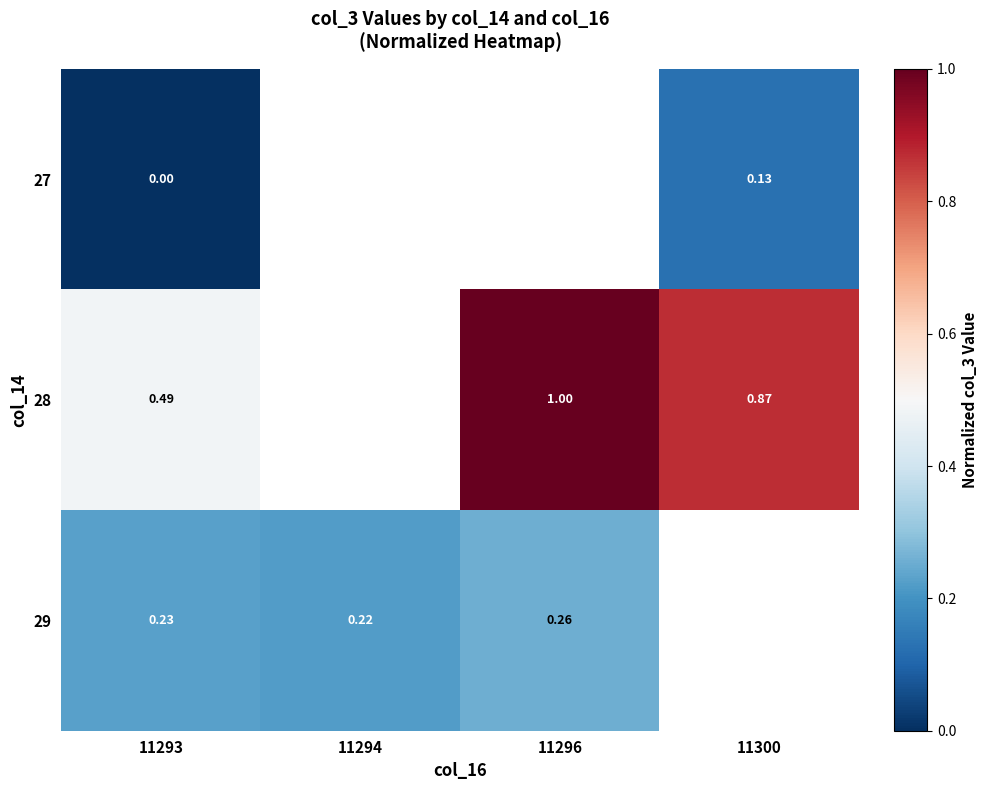

Is the value of 28 at 11296 greater than the value of 29 at 11294?

Yes